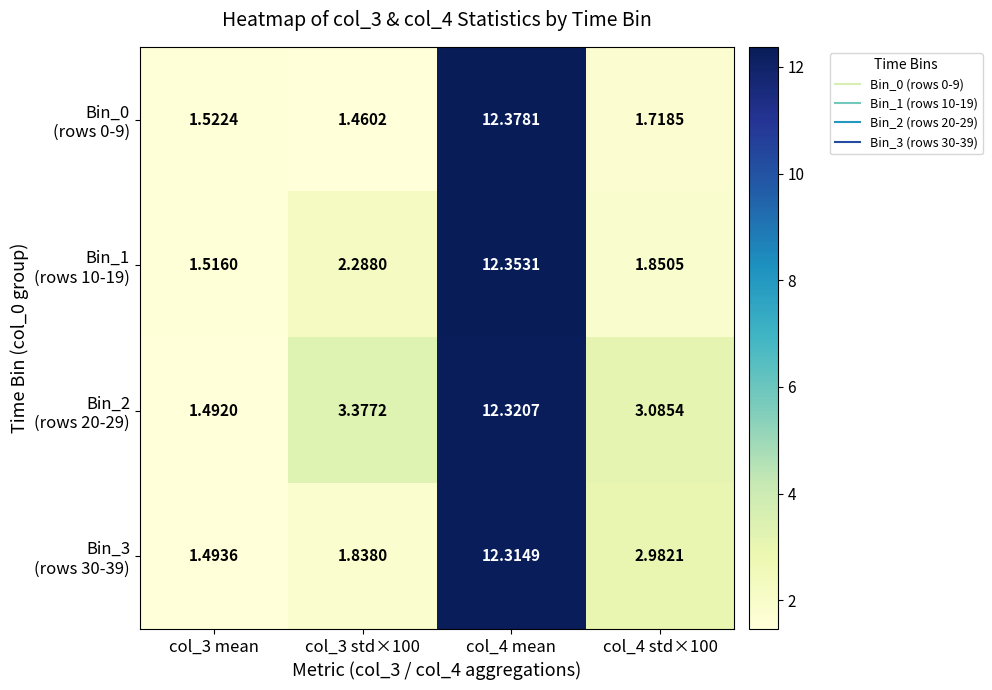

At which category is the sum across all series the highest?

col_4 mean